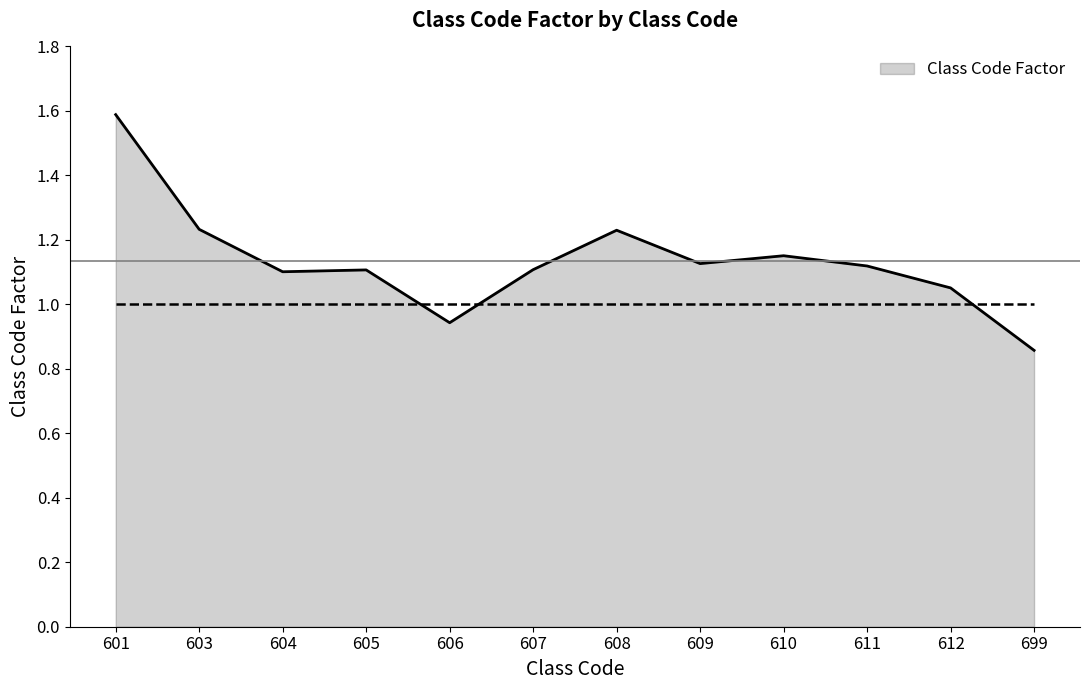

What is the difference between the values at 608 and 604?

0.1